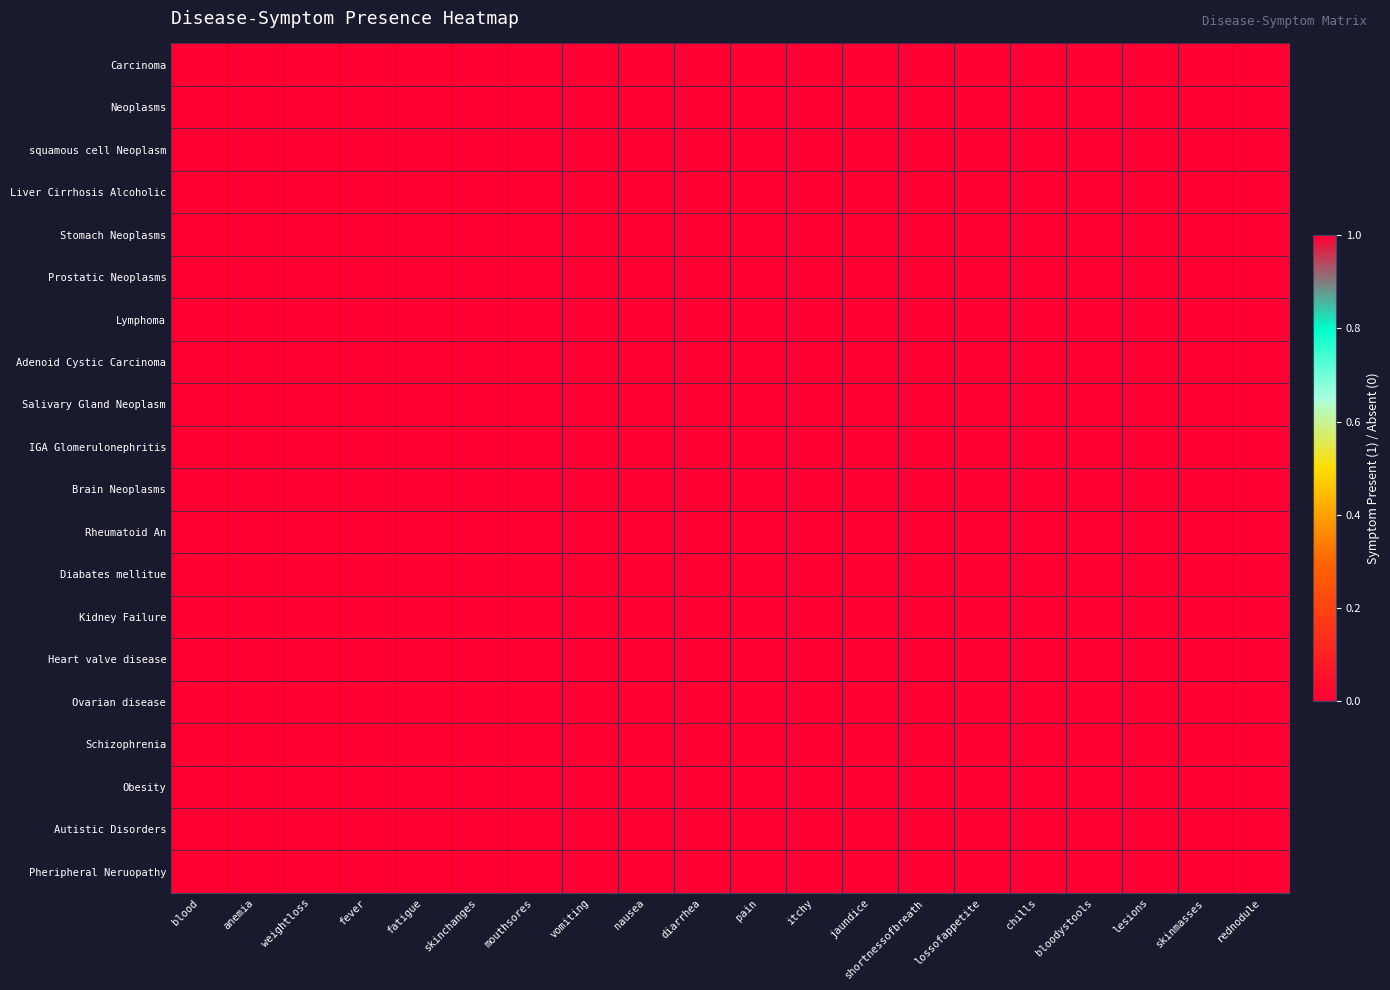

At how many categories does at least one series exceed 0?

19